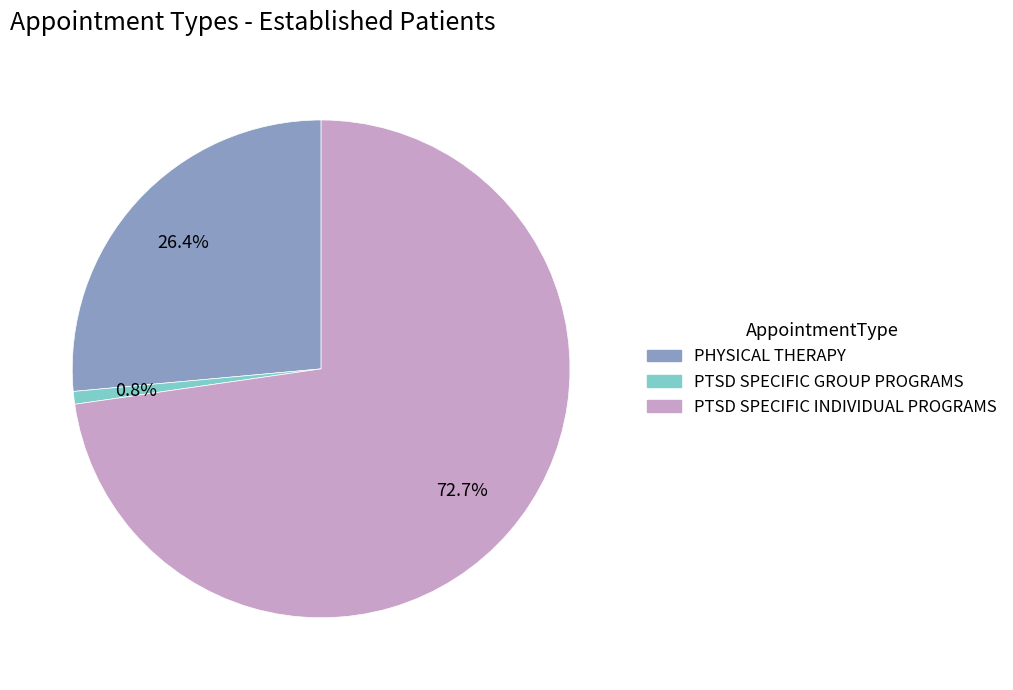

What is the largest slice in the pie chart?

PTSD SPECIFIC INDIVIDUAL PROGRAMS